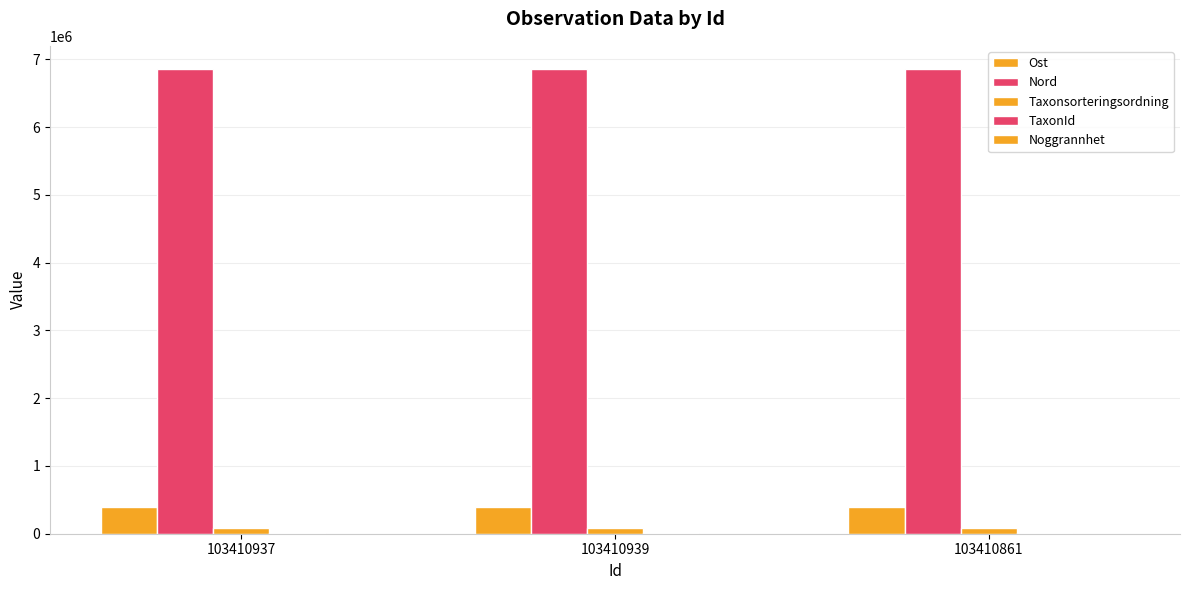

How many groups of bars are there?

3